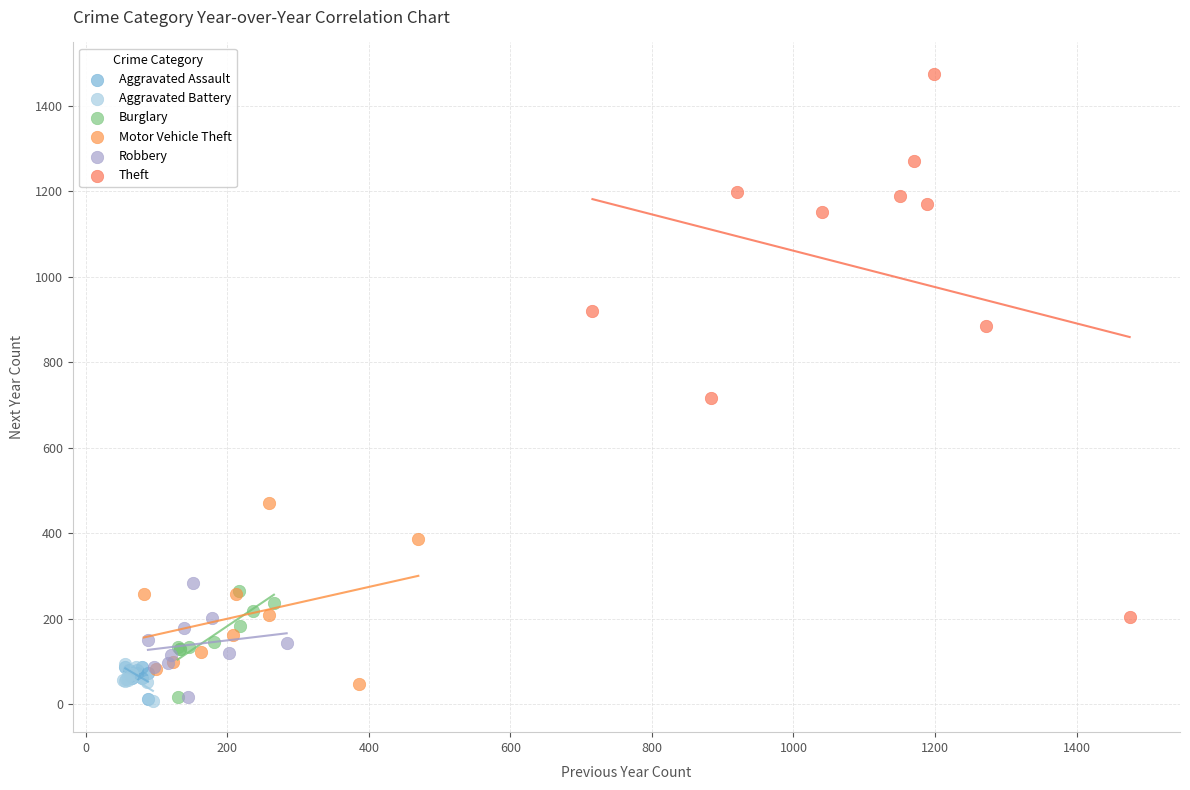

Which series has the widest spread of Y values?

Theft